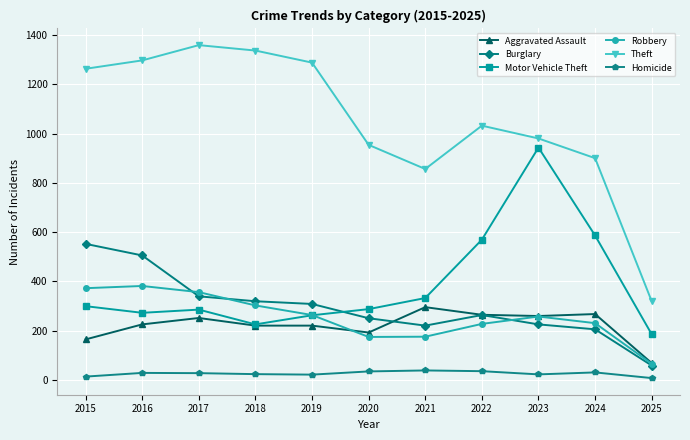

Which series has the largest range (max minus min)?

Theft